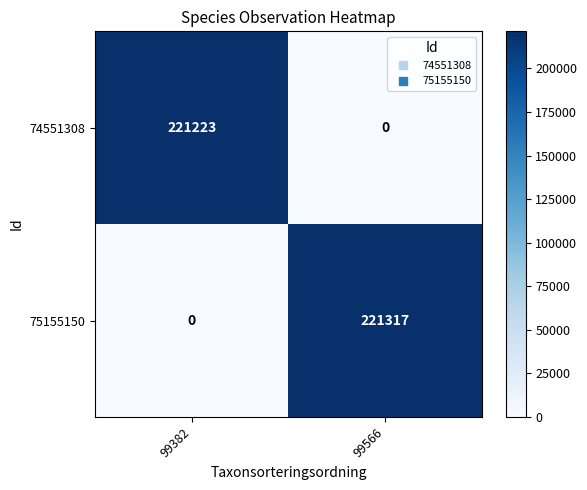

Which series has the largest range (max minus min)?

75155150